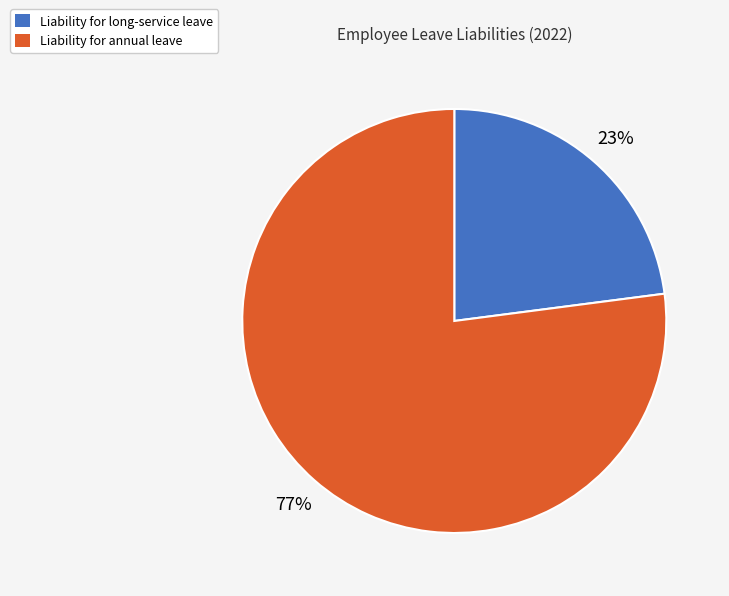

Which category has the smallest portion of the pie?

Liability for long-service leave